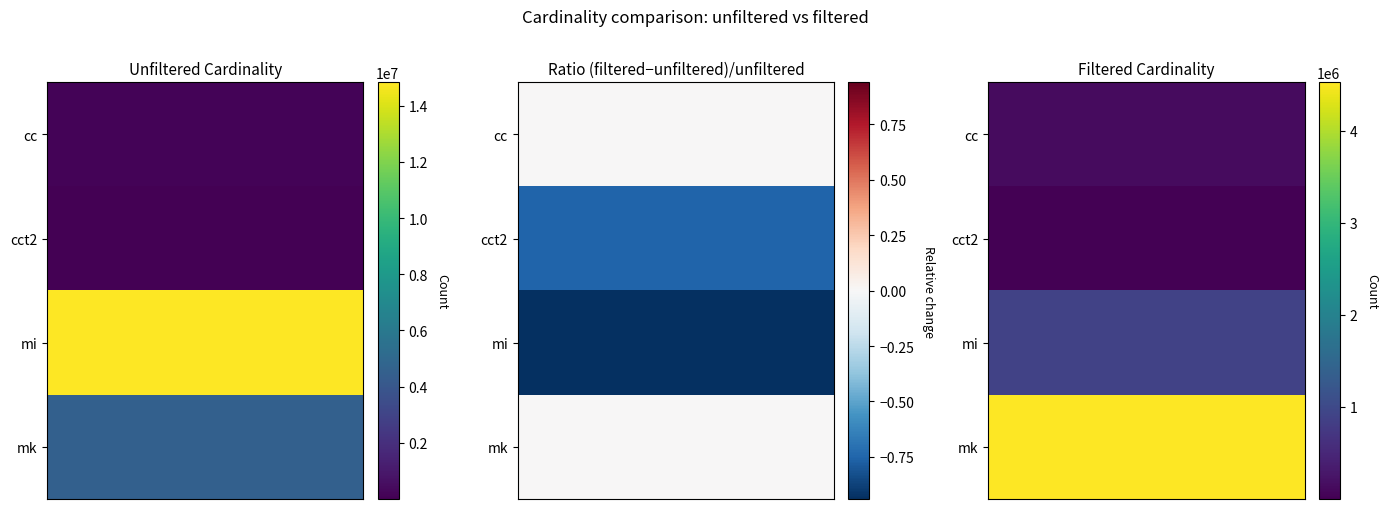

Which label corresponds to the largest value in the chart?

cc